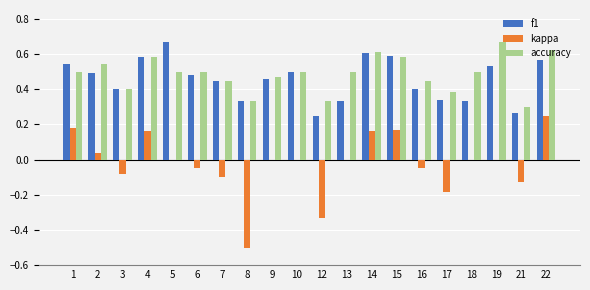

What are all the series names shown in the legend?

f1, kappa, accuracy